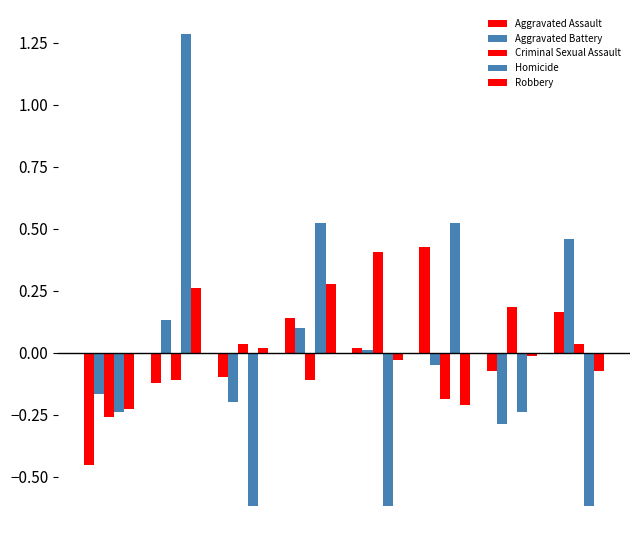

Reading right to left, what are all the values shown in this chart?

Aggravated Assault: 0.2	-0.1	0.4	0.0	0.1	-0.1	-0.1	-0.5
Aggravated Battery: 0.5	-0.3	-0.0	0.0	0.1	-0.2	0.1	-0.2
Criminal Sexual Assault: 0.0	0.2	-0.2	0.4	-0.1	0.0	-0.1	-0.3
Homicide: -0.6	-0.2	0.5	-0.6	0.5	-0.6	1.3	-0.2
Robbery: -0.1	-0.0	-0.2	-0.0	0.3	0.0	0.3	-0.2